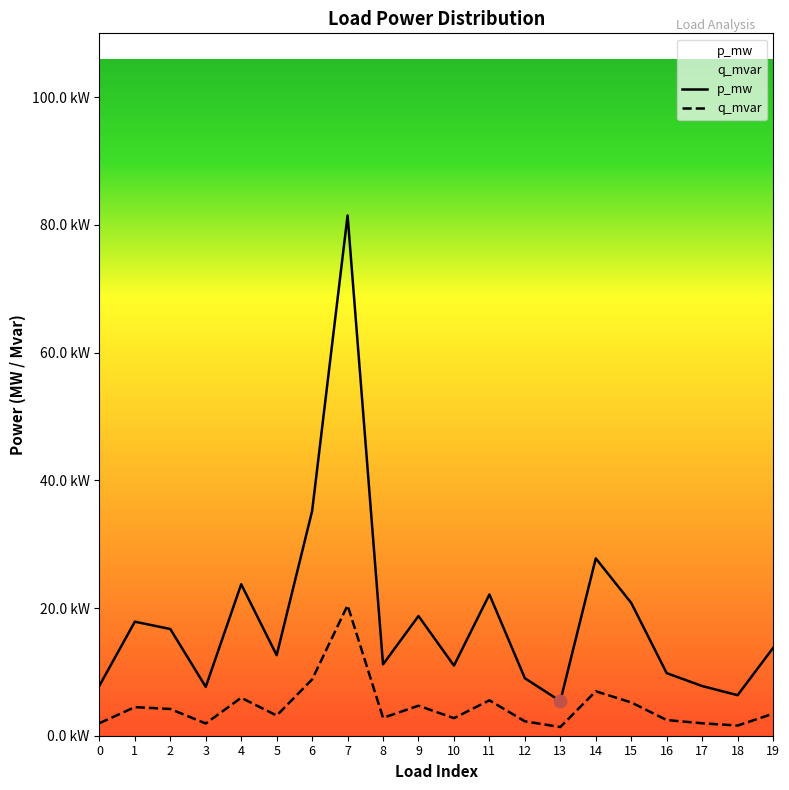

Which series has the largest Y range (max minus min)?

p_mw